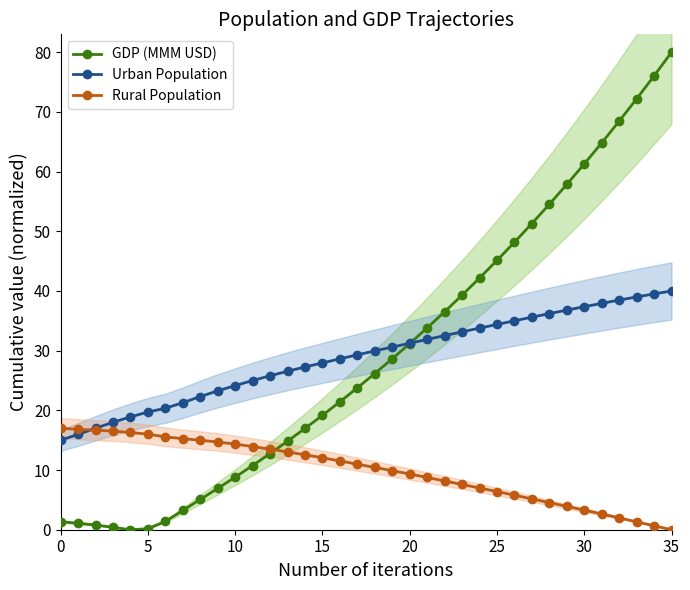

Does the chart display data point markers on the line(s)?

Yes